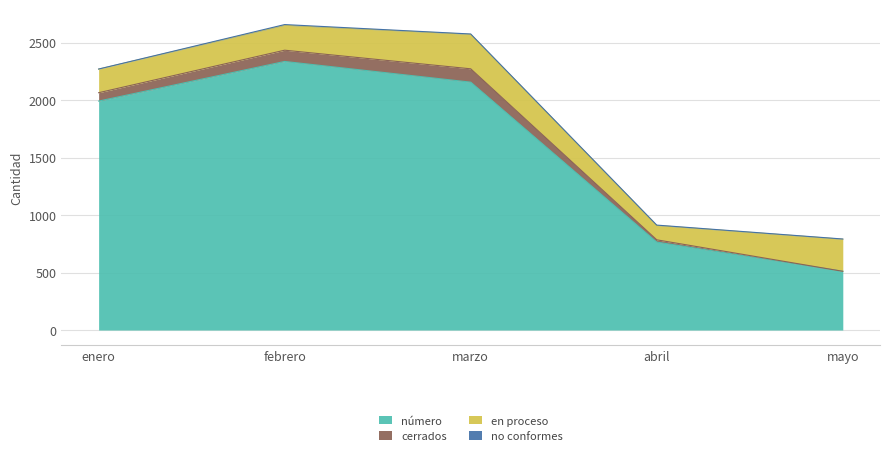

Rank the categories by número value from lowest to highest.

mayo, abril, enero, marzo, febrero